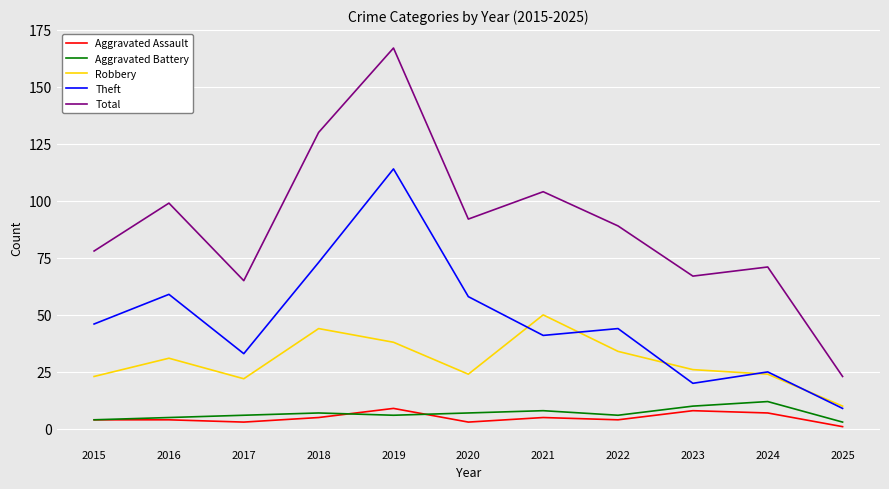

Rank the series at 2021 from highest to lowest value.

Total, Robbery, Theft, Aggravated Battery, Aggravated Assault